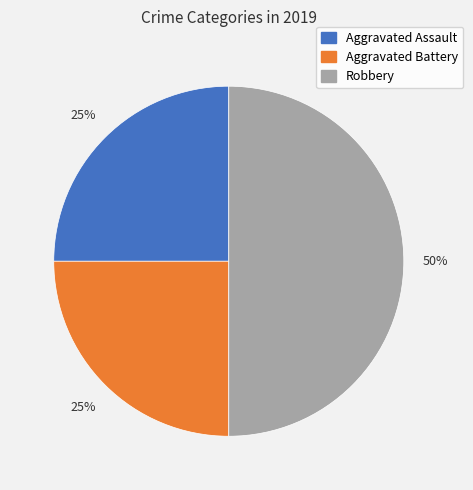

The Robbery slice represents 50% of the pie. True or false?

True